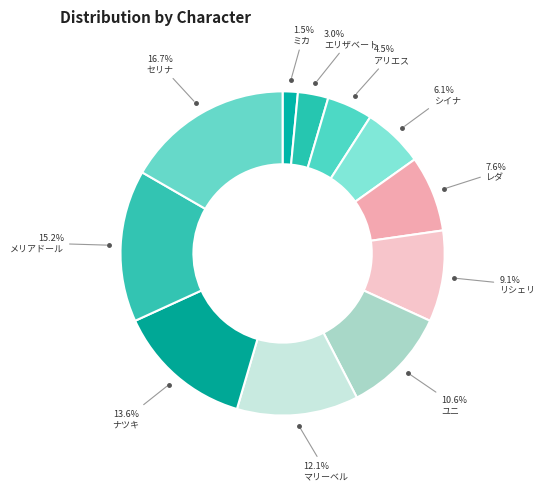

Count the number of slices in the pie.

11